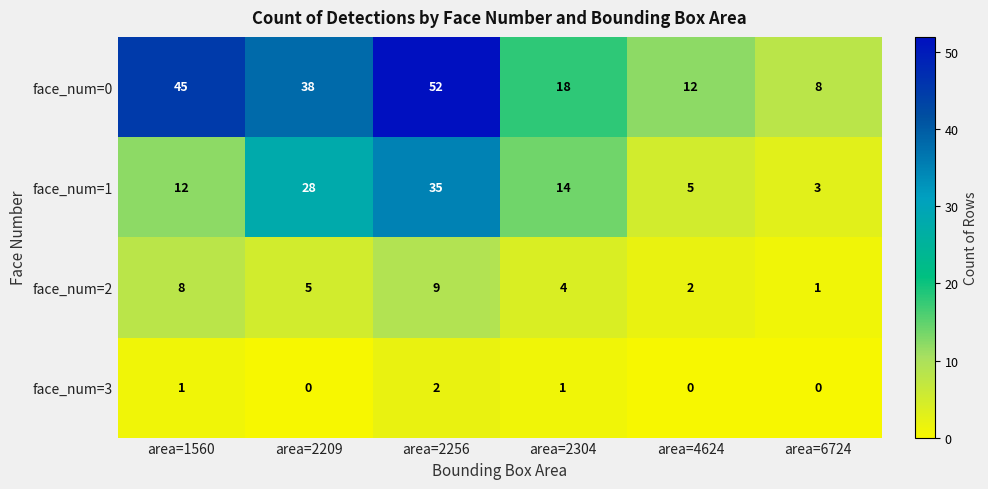

True or false: face_num=0 has a value of 72 at area=1560.

False